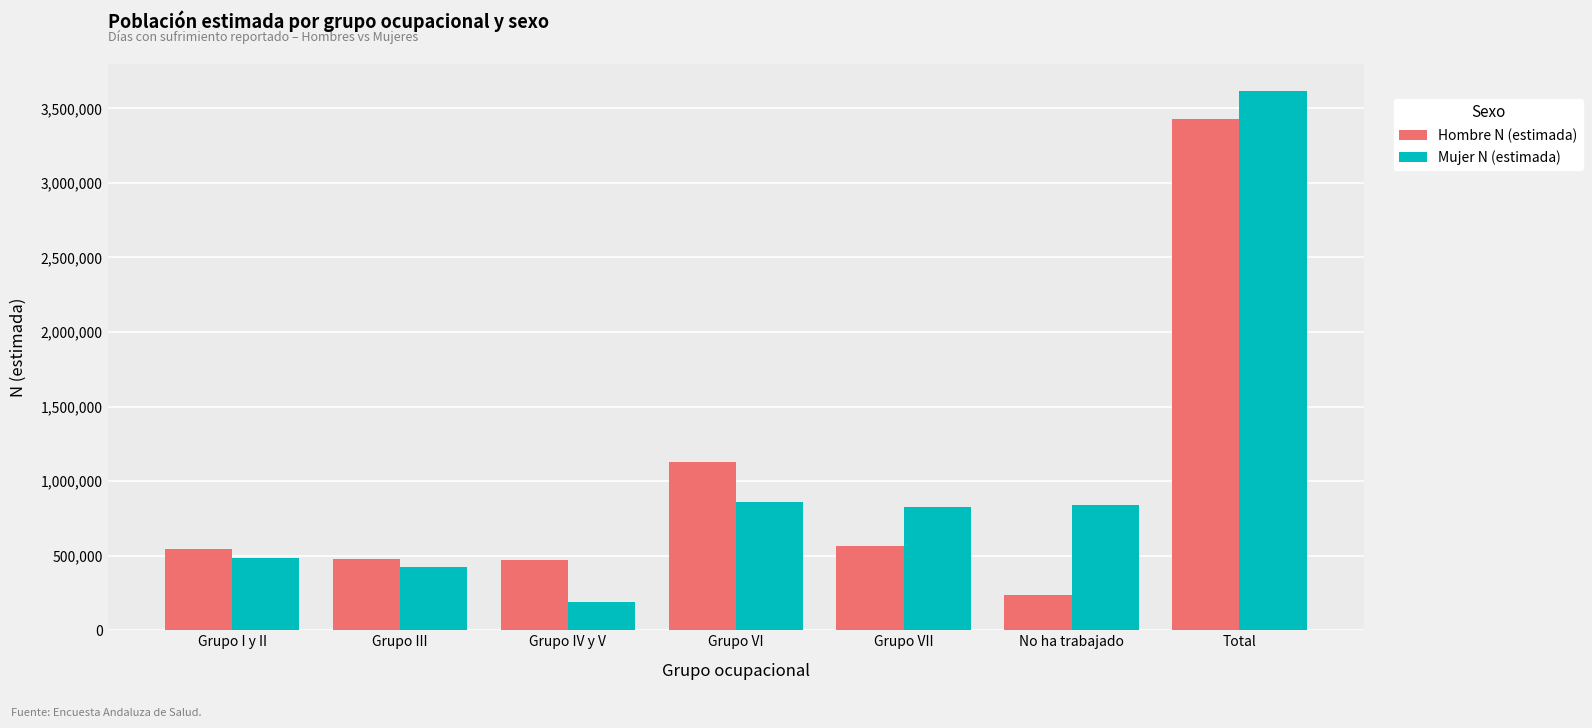

True or false: Hombre N (estimada) has a value of 470747 at Grupo IV y V.

True